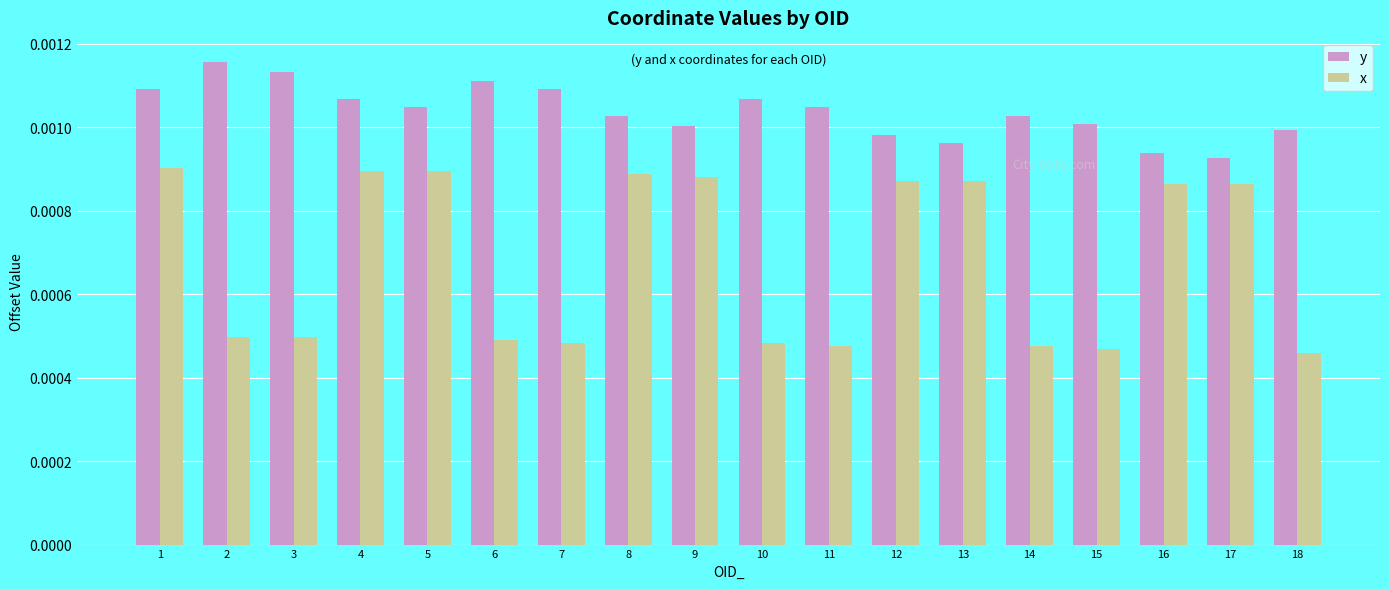

Which series has the largest total across all categories?

y